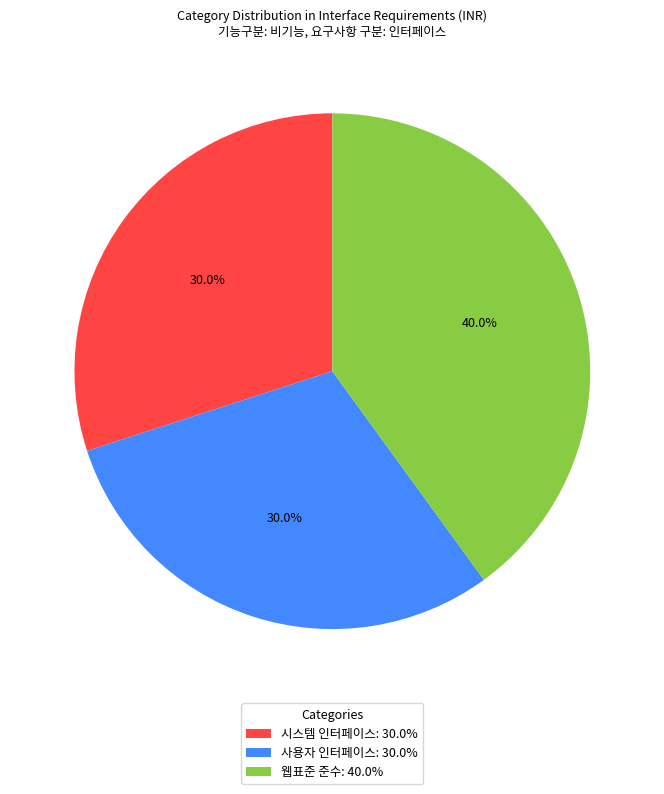

To the nearest percent, what percentage of the pie is 웹표준 준수?

40%